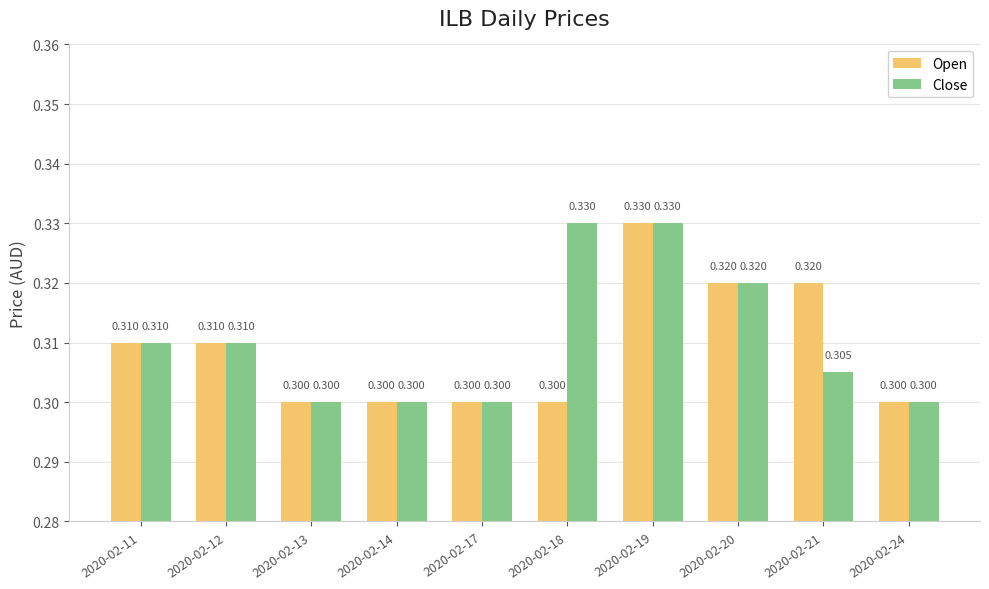

Rank the series by their average value, from highest to lowest.

Close, Open